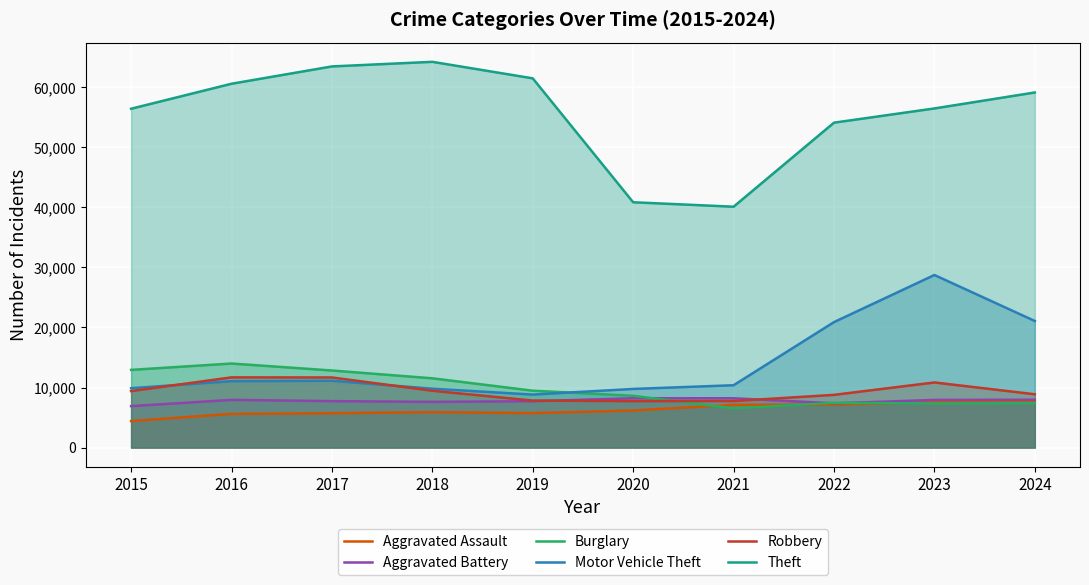

Reading left to right, what are all the values shown in this chart?

Aggravated Assault: 2015=4412	2016=5608	2017=5719	2018=5899	2019=5735	2020=6180	2021=7111	2022=7153	2023=7549	2024=7708
Aggravated Battery: 2015=6901	2016=7944	2017=7736	2018=7611	2019=7719	2020=8218	2021=8212	2022=7364	2023=7936	2024=7968
Burglary: 2015=12939	2016=13996	2017=12835	2018=11534	2019=9470	2020=8623	2021=6517	2022=7448	2023=7342	2024=7384
Motor Vehicle Theft: 2015=9888	2016=11060	2017=11126	2018=9805	2019=8825	2020=9764	2021=10381	2022=20897	2023=28742	2024=21084
Robbery: 2015=9406	2016=11691	2017=11677	2018=9464	2019=7825	2020=7739	2021=7749	2022=8777	2023=10845	2024=8877
Theft: 2015=56441	2016=60604	2017=63490	2018=64257	2019=61504	2020=40862	2021=40121	2022=54121	2023=56490	2024=59151